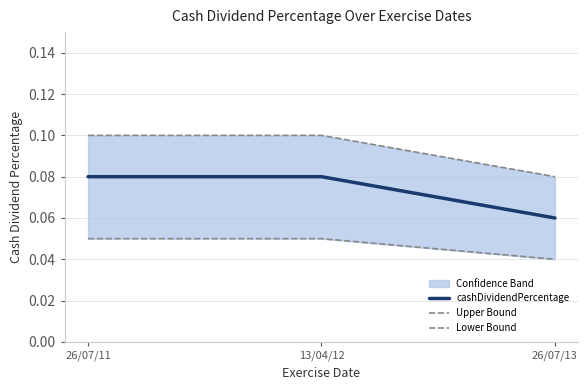

What is the sum of all Lower Bound values?

0.1